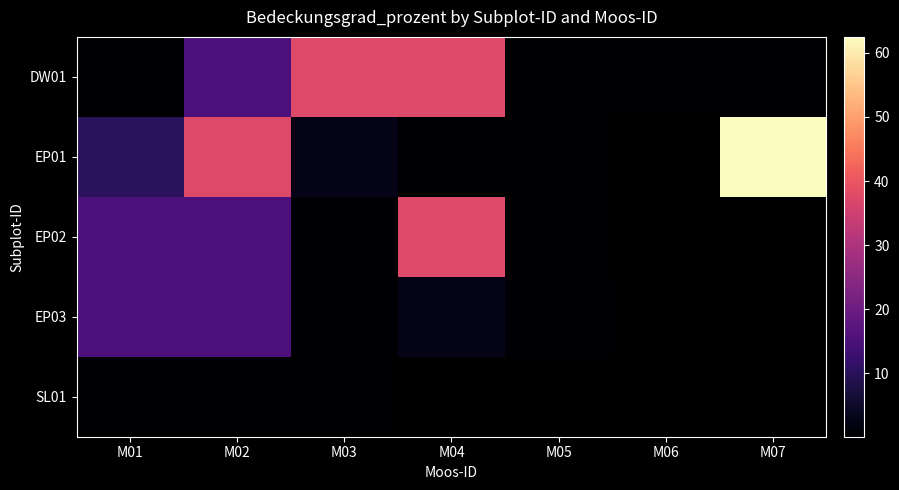

Which category has the highest value in the EP03 series?

M01